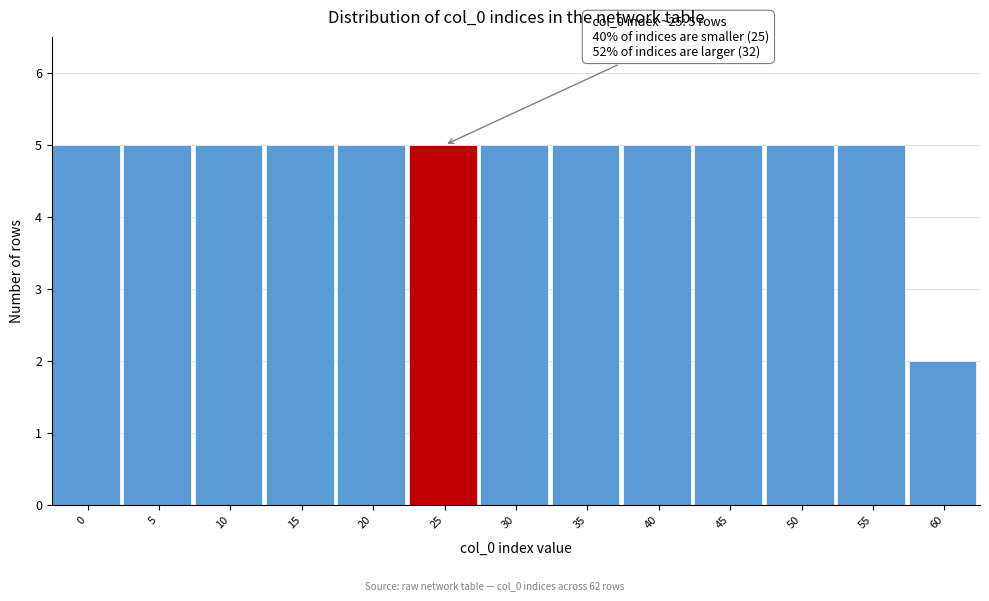

Reading left to right, transcribe all the data shown in this chart.

0=5	5=5	10=5	15=5	20=5	25=5	30=5	35=5	40=5	45=5	50=5	55=5	60=2